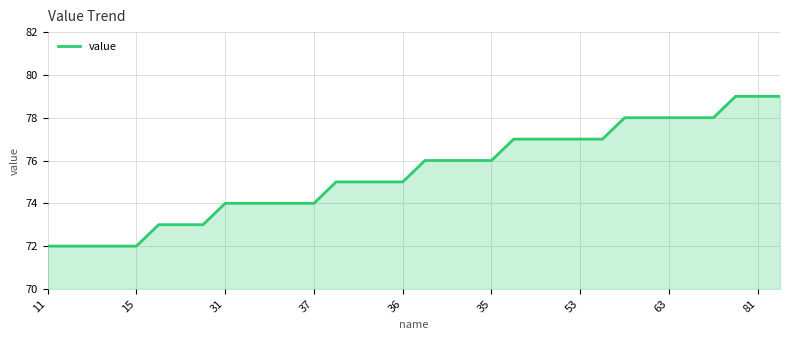

What is the greatest value displayed?

79